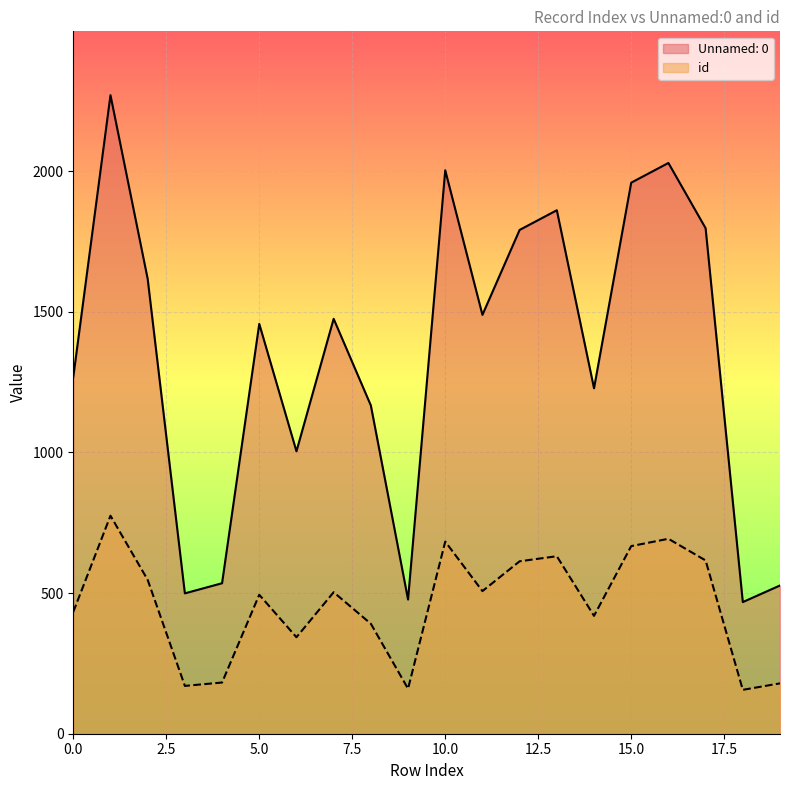

What is the lowest value of the id series?

156